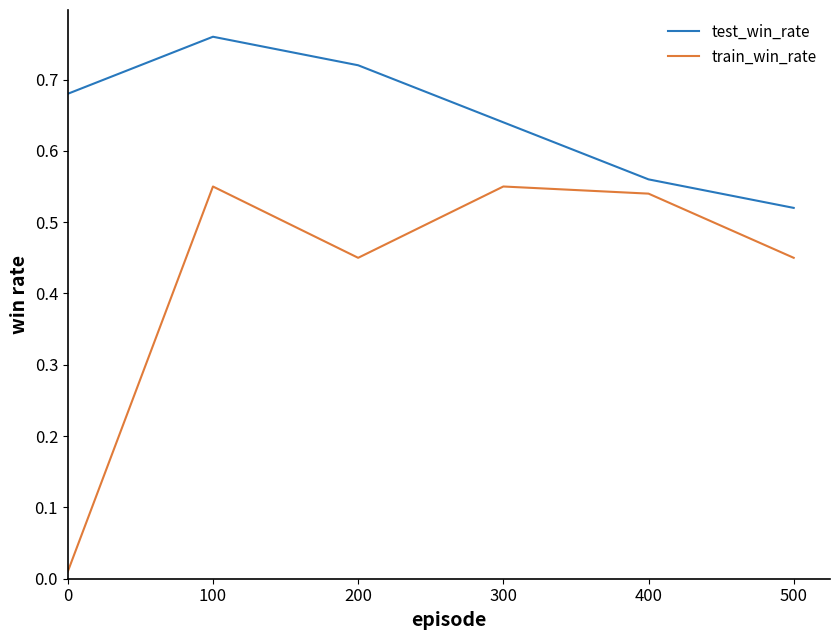

True or false: test_win_rate has a value of 0.9 at 500.

False